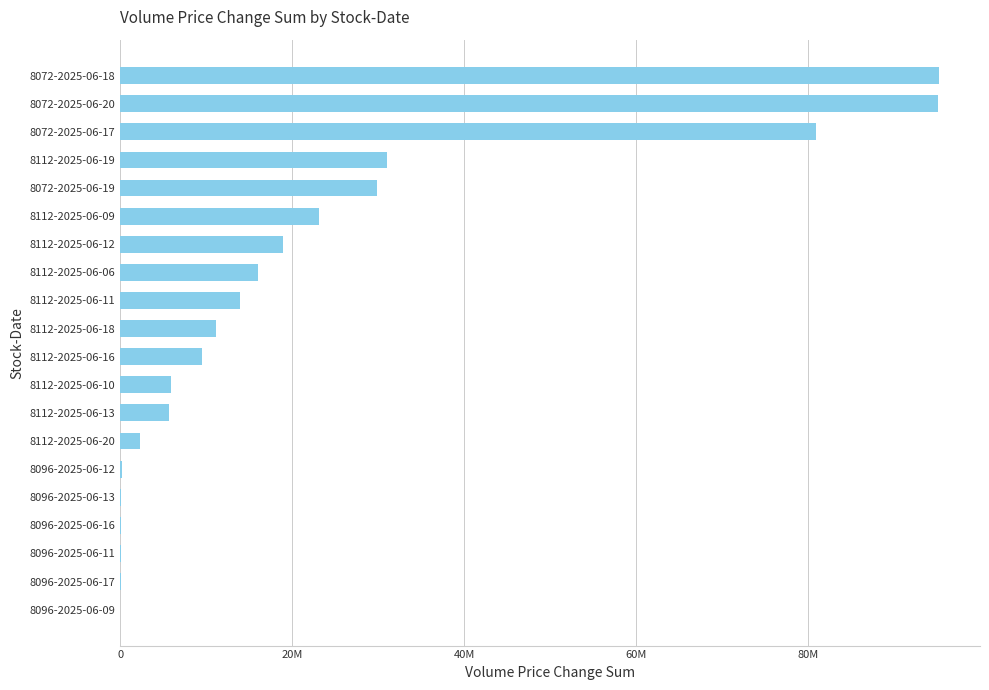

How many bars are there in total?

20